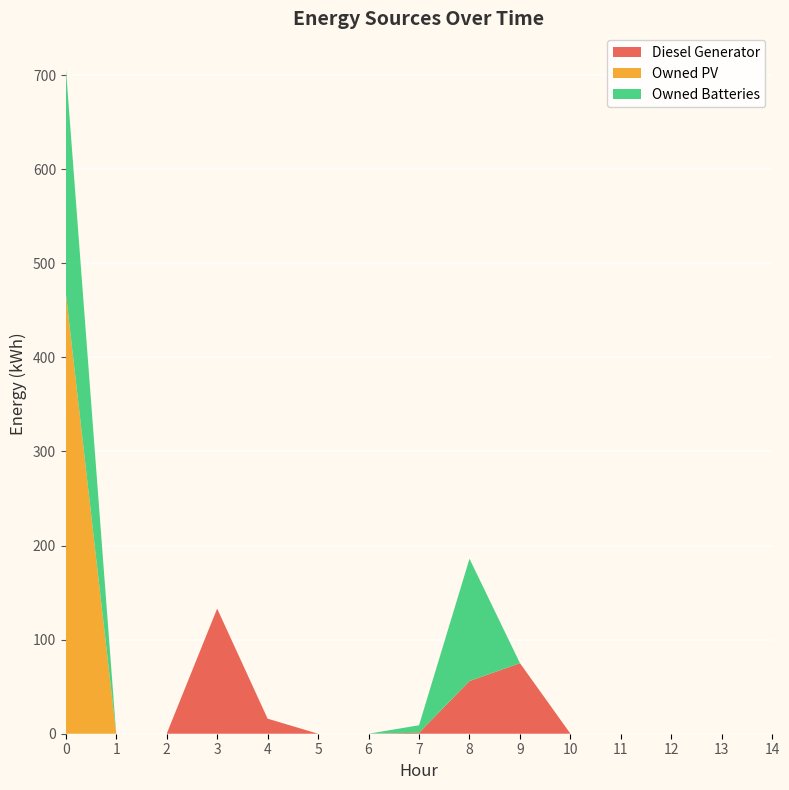

Reading left to right, list all the values displayed in this chart.

Diesel Generator: 0=0	1=0	2=0	3=133	4=16	5=0	6=0	7=1	8=56	9=75	10=0	11=0	12=0	13=0	14=0
Owned PV: 0=469	1=0	2=0	3=0	4=0	5=0	6=0	7=0	8=0	9=0	10=0	11=0	12=0	13=0	14=0
Owned Batteries: 0=240	1=0	2=0	3=0	4=0	5=0	6=0	7=8	8=130	9=0	10=0	11=0	12=0	13=0	14=0